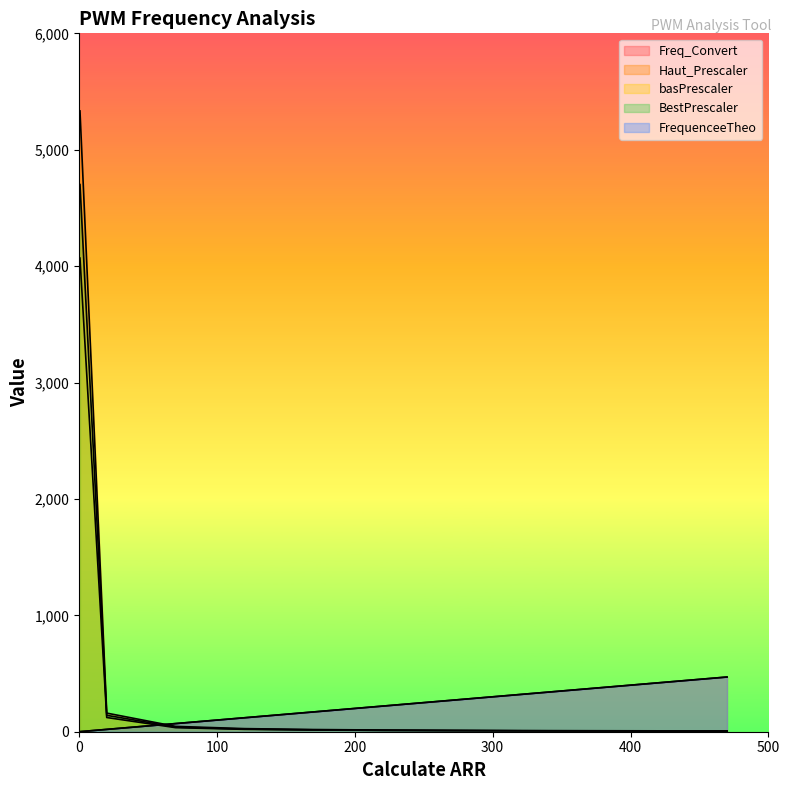

What is the difference between the maximum and minimum values in the basPrescaler series?

4063.9